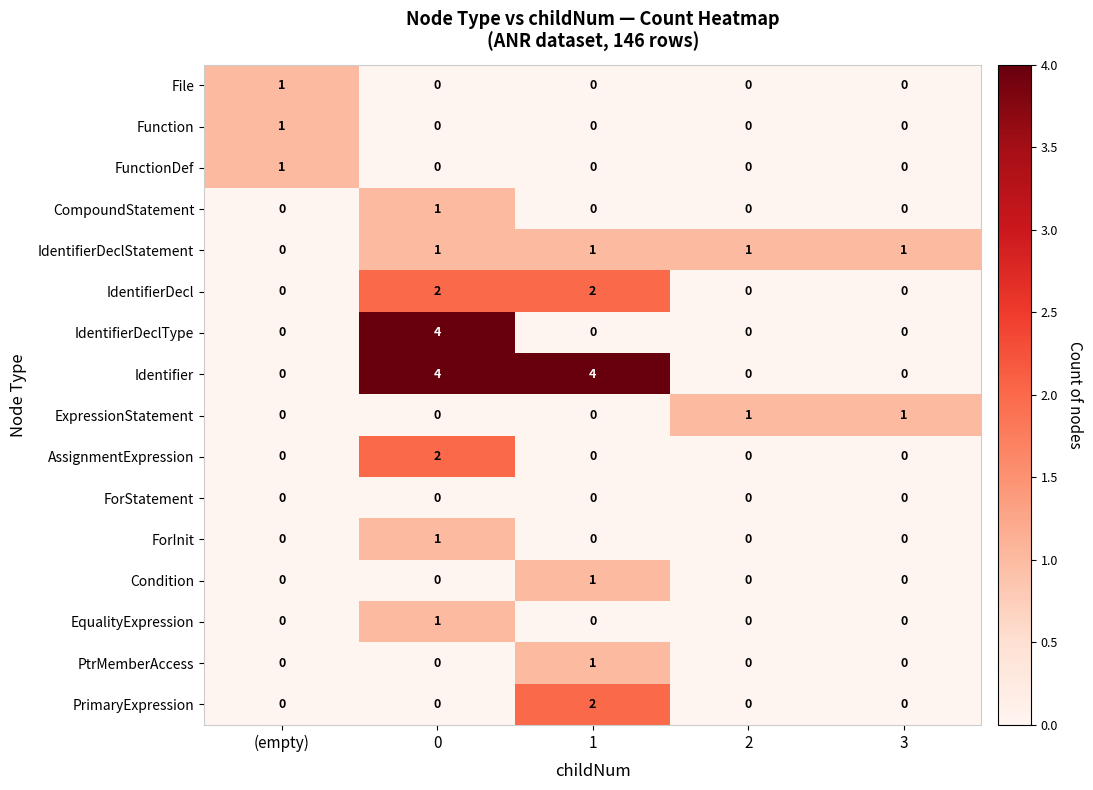

Count the number of data series in this chart.

16